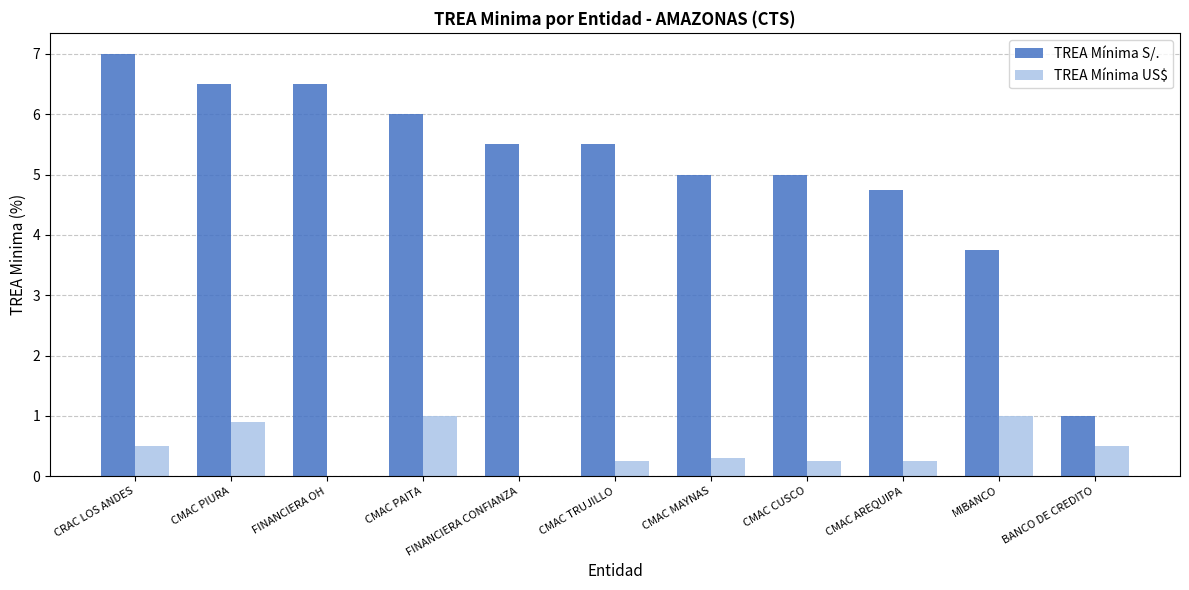

Which series changed the most between CMAC PAITA and MIBANCO?

TREA Mínima S/.